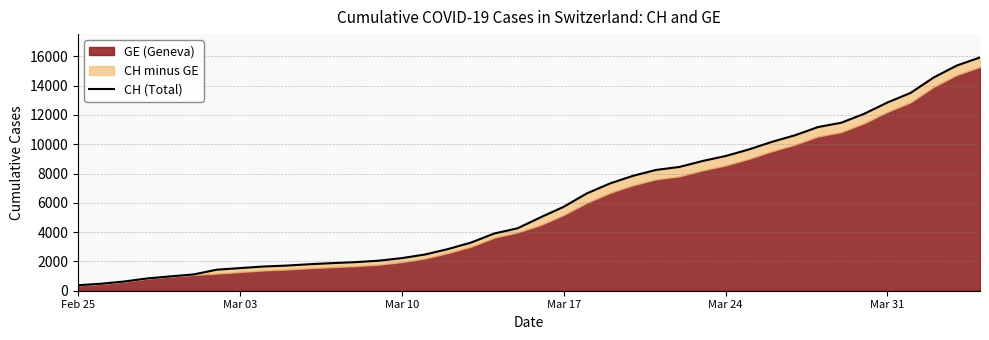

What is the difference between the maximum and minimum values?

15551